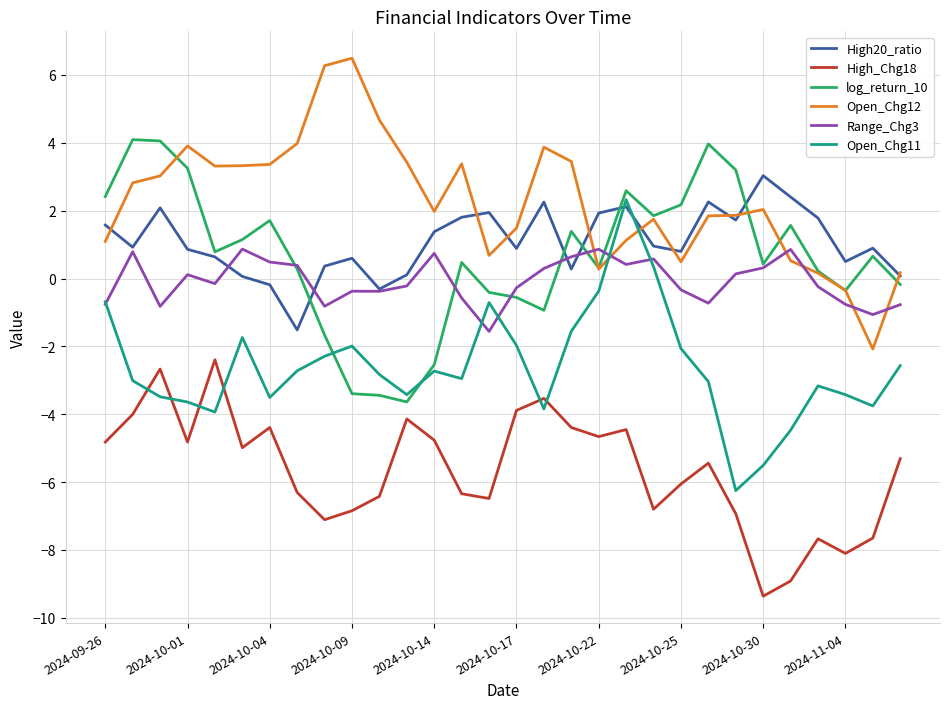

What is the smallest value displayed?

-9.4